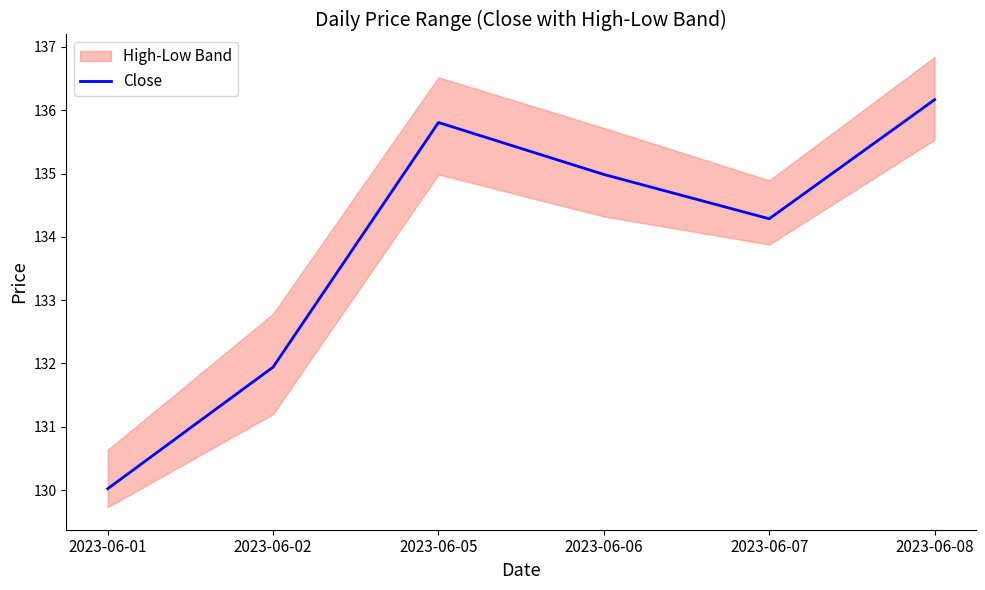

How many categories are shown in the chart?

6